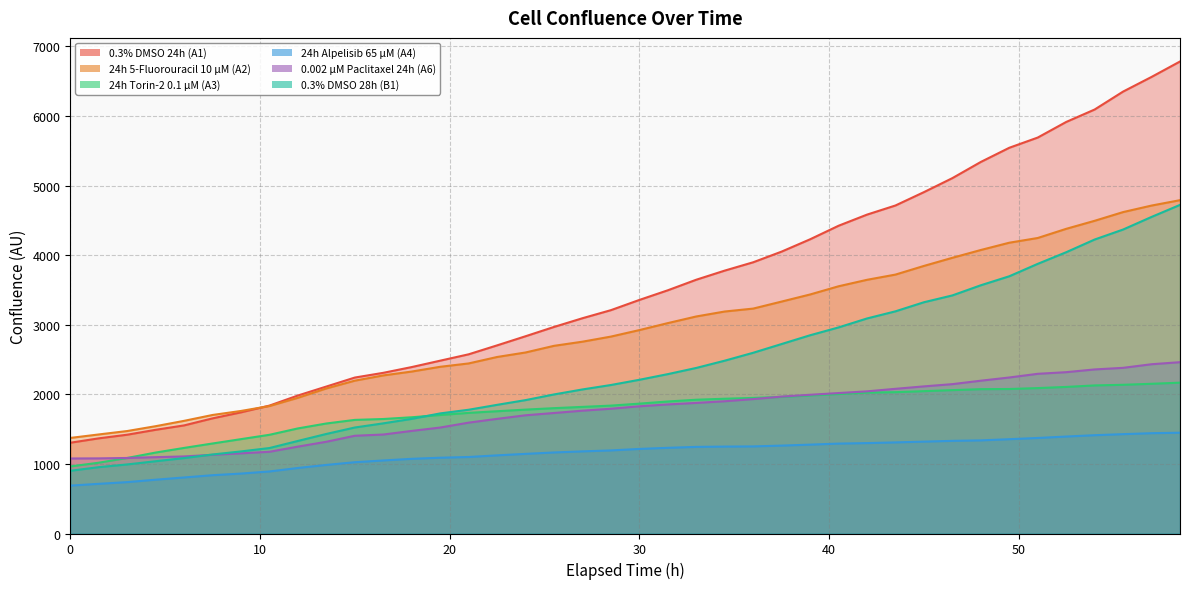

Count the number of categories in the chart.

40